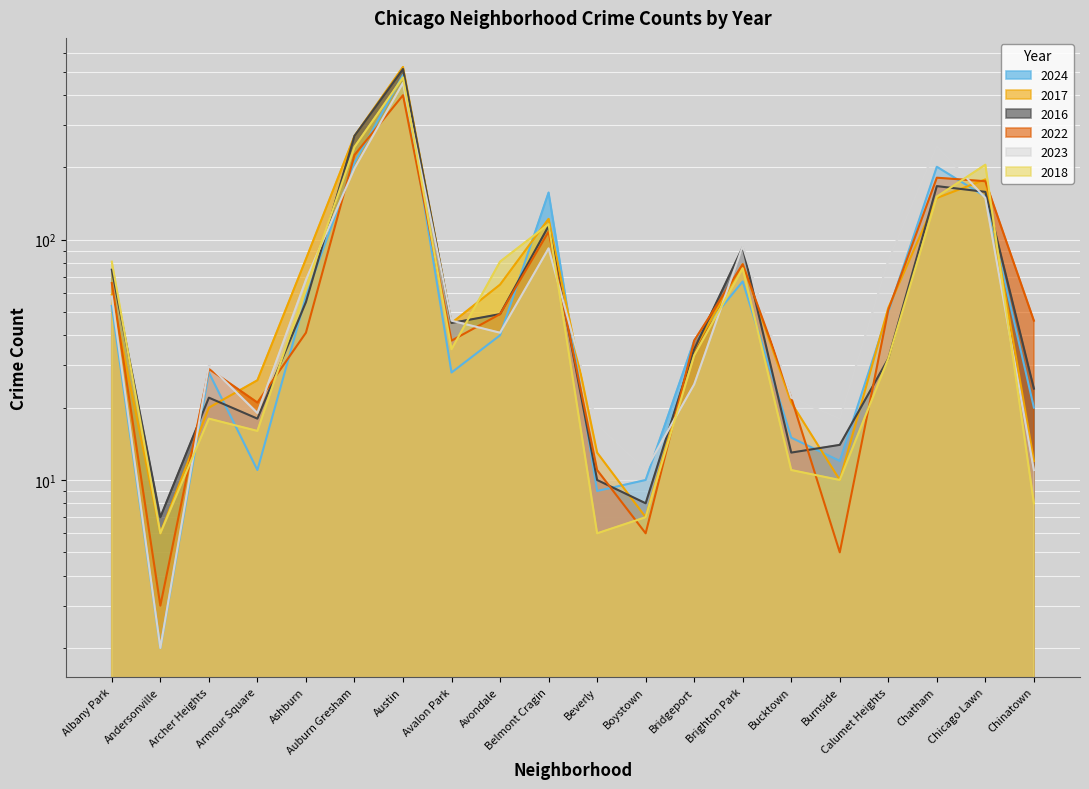

Which series changed the most between Archer Heights and Brighton Park?

2016